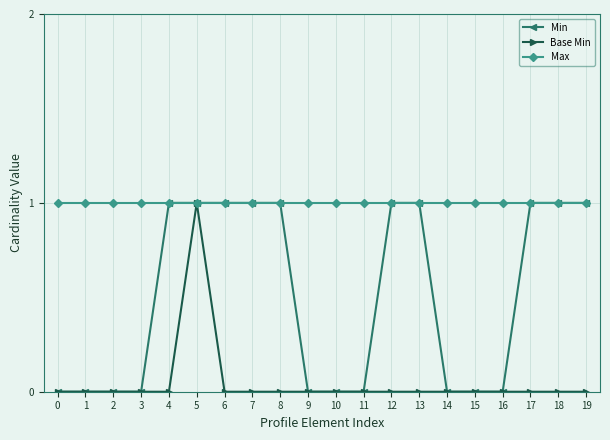

Between 14 and 17, which series saw the biggest shift?

Min